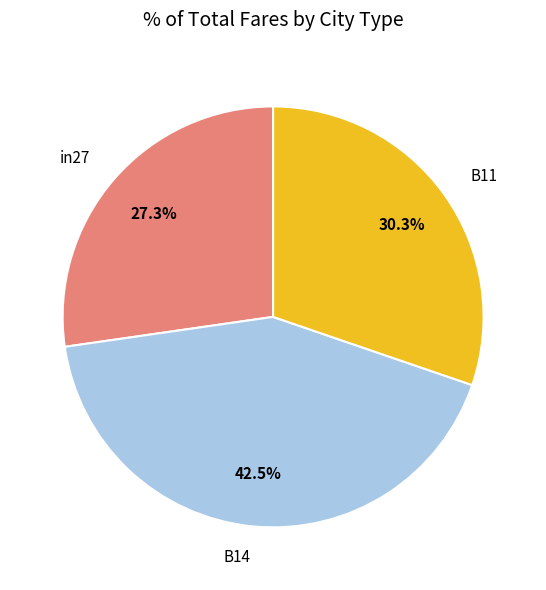

Between B11 and B14, which is larger?

B14